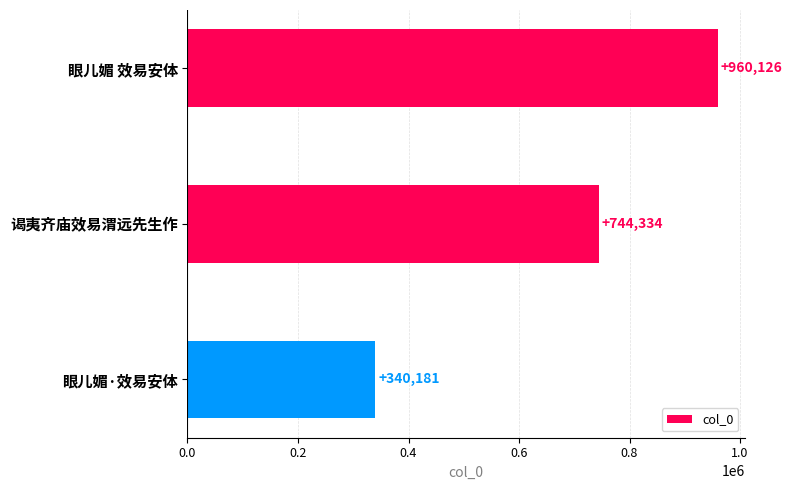

What is the sum of all values?

2044641